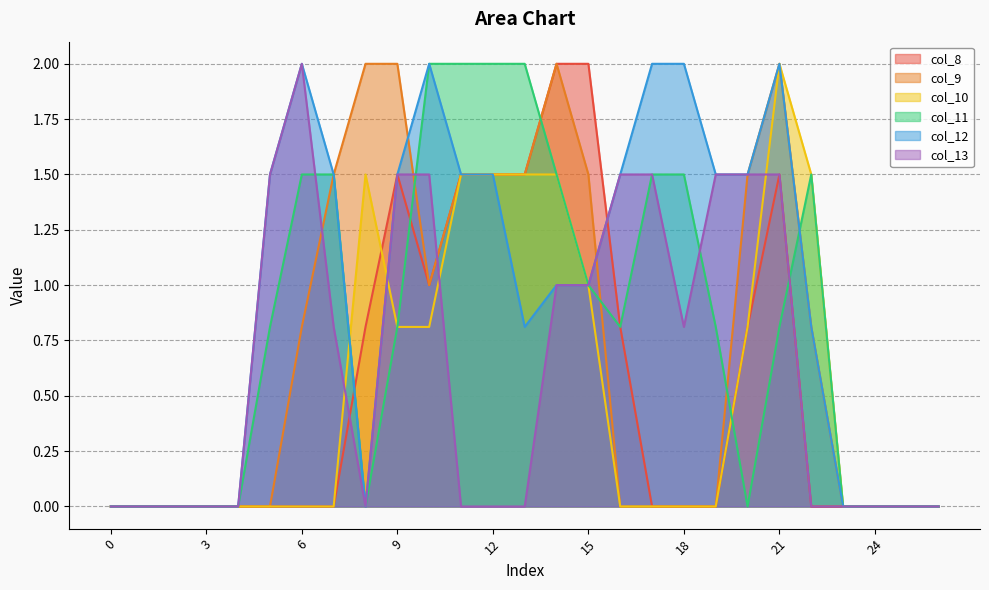

How many values in col_10 are above zero?

11